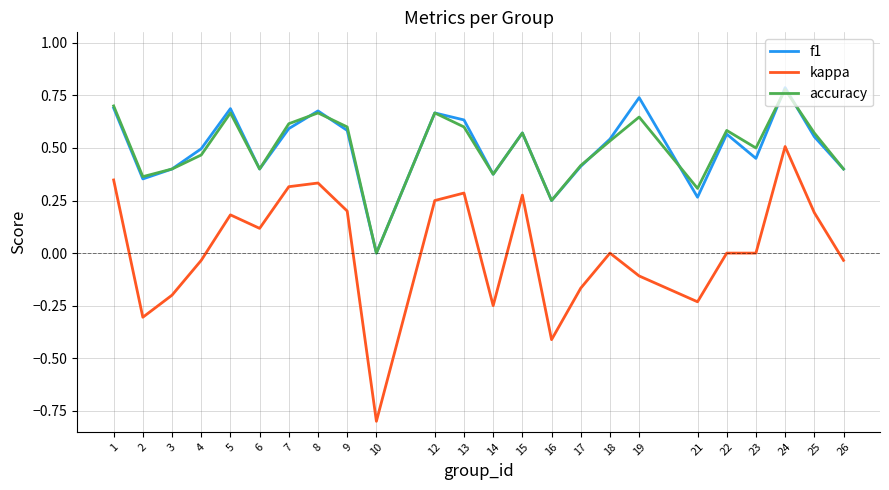

What is the sum of all accuracy values?

12.1